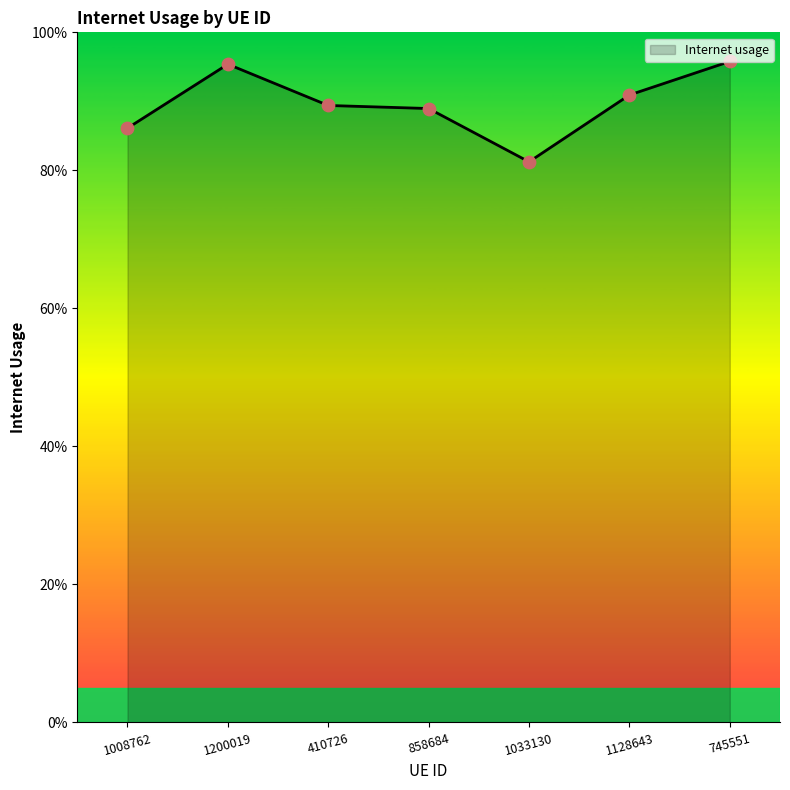

Between 1008762 and 745551, which is larger?

745551